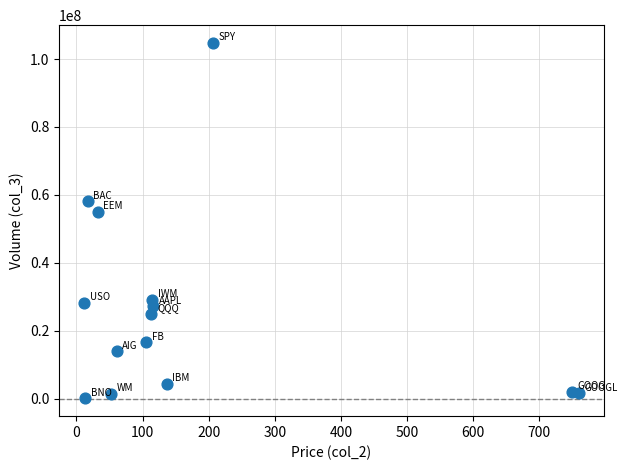

What Y value in the scatter plot is closest to 52398390?

54870771